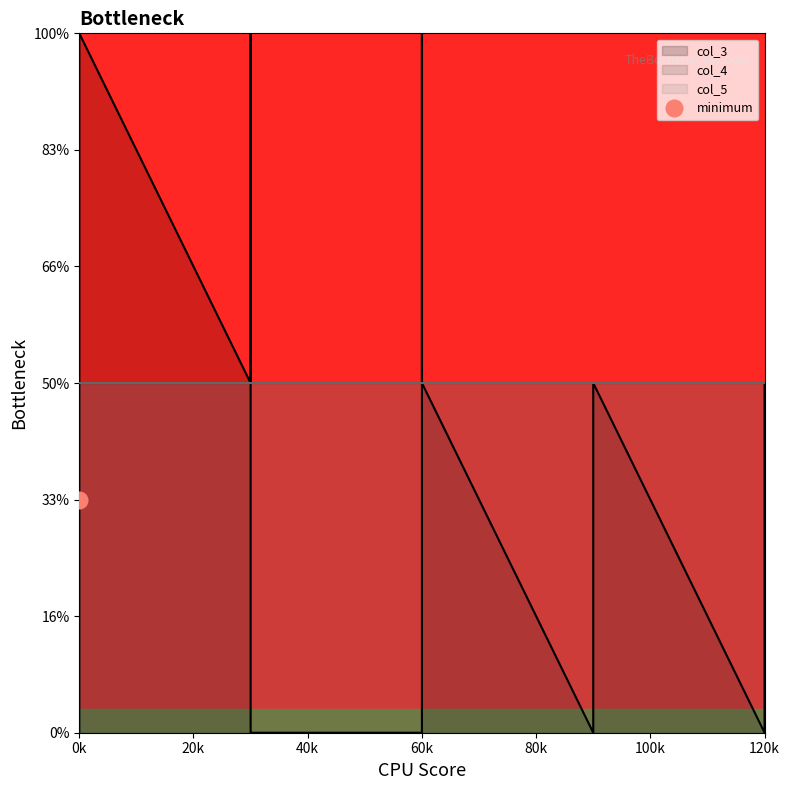

True or false: col_3 and col_5 intersect in this chart.

False